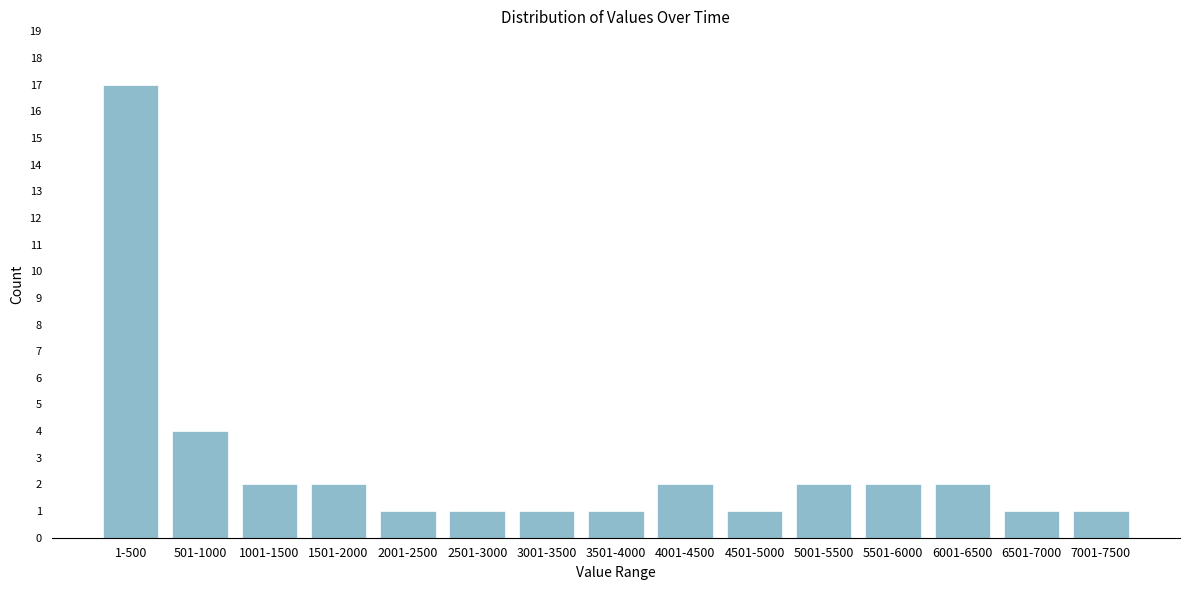

Reading left to right, extract all data points from this chart.

17	4	2	2	1	1	1	1	2	1	2	2	2	1	1